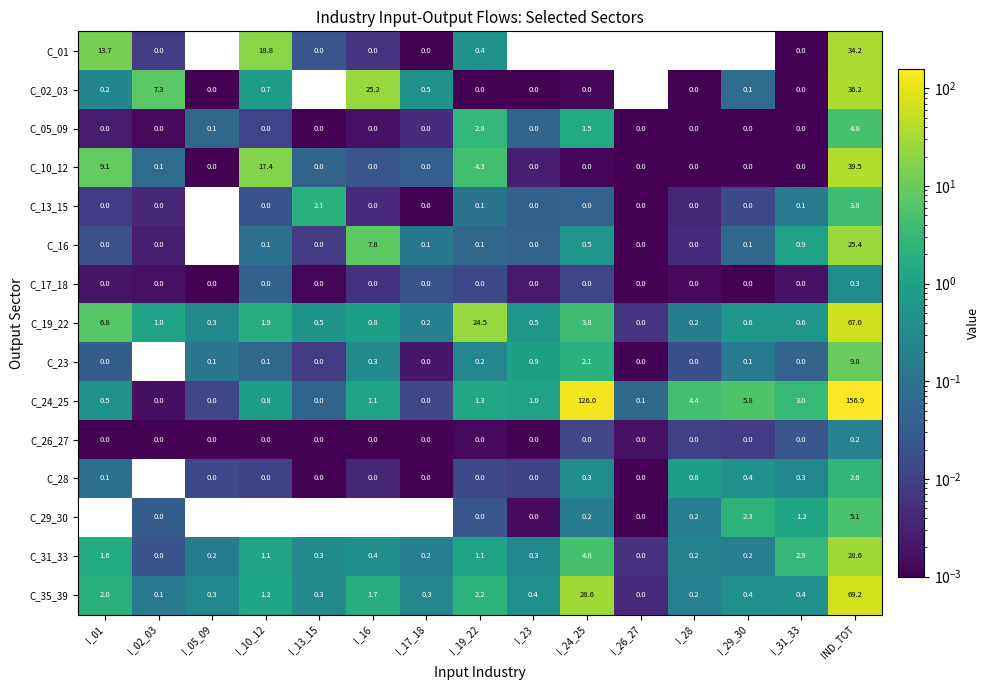

Is the value of C_16 at I_10_12 greater than the value of C_13_15 at I_29_30?

Yes